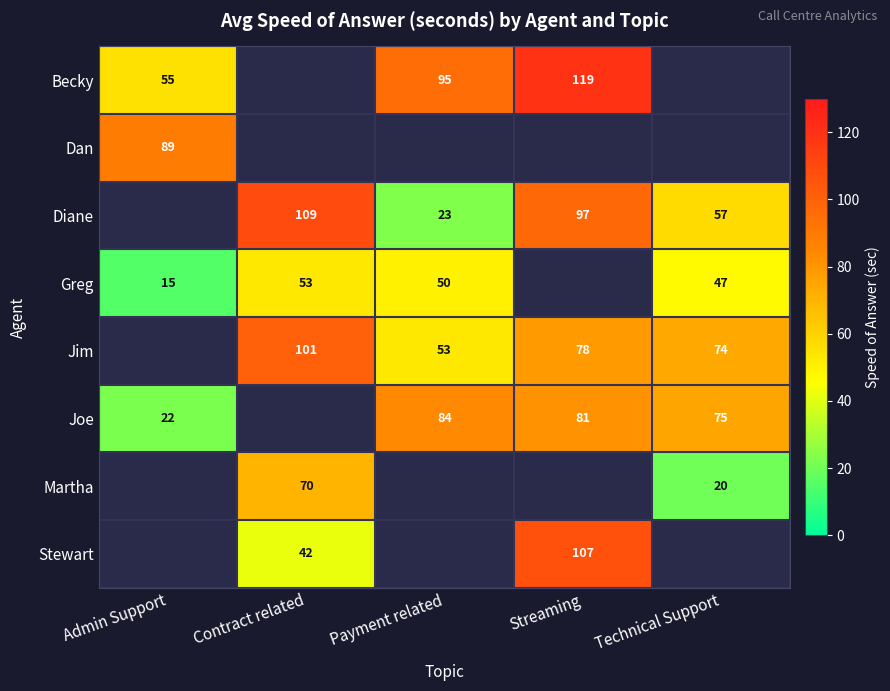

True or false: Greg has a value of 15 at Admin Support.

True